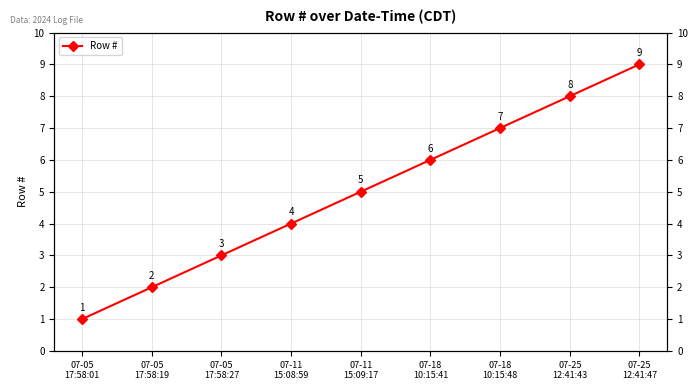

The value at 07-05
17:58:01 is 0. True or false?

False